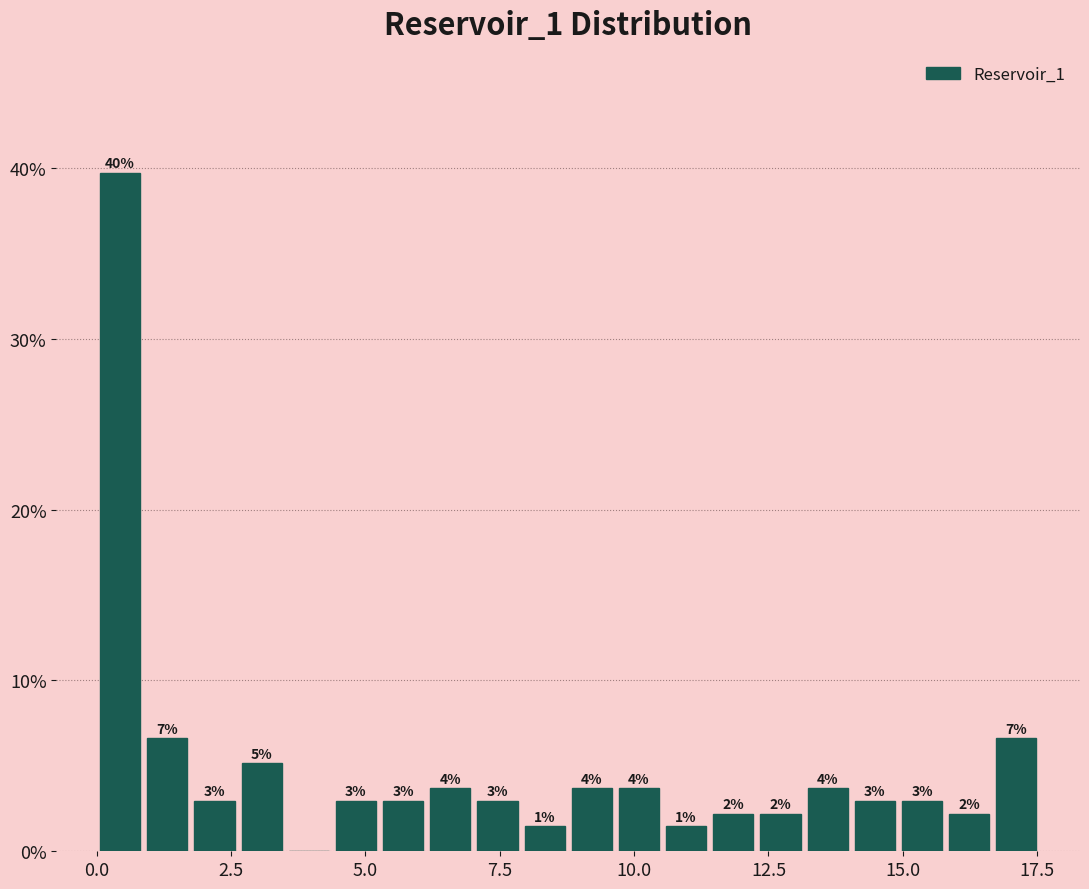

Read against the x-axis, roughly where is the centre of the tallest bar?

0.5